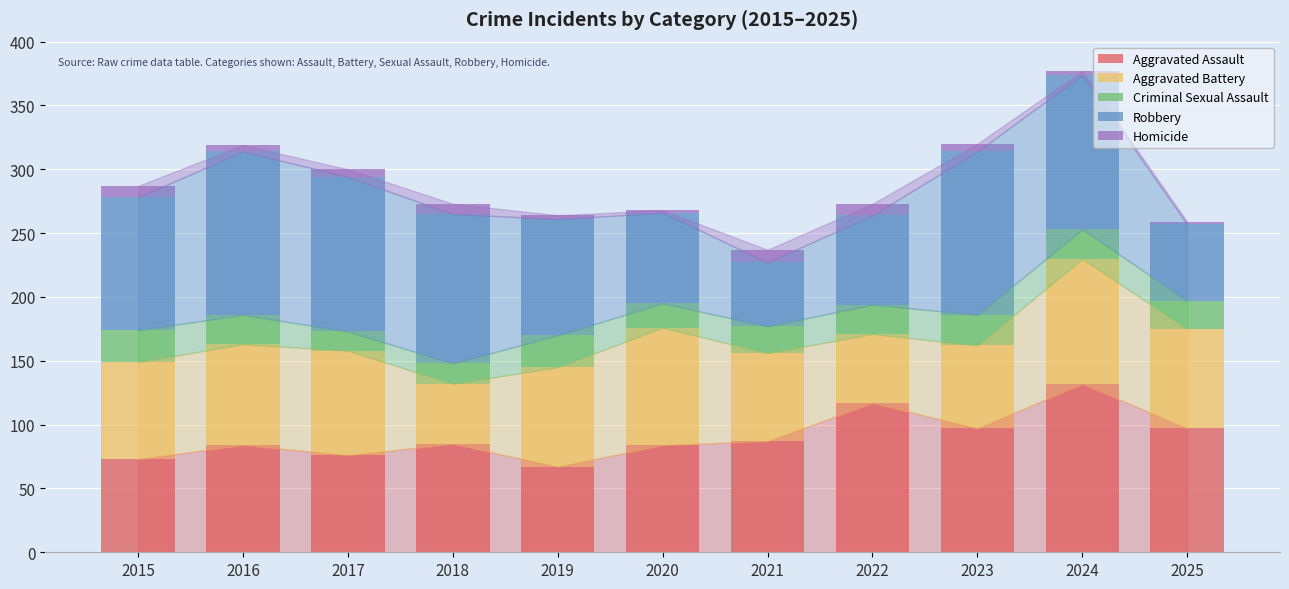

Count the number of data series in this chart.

5